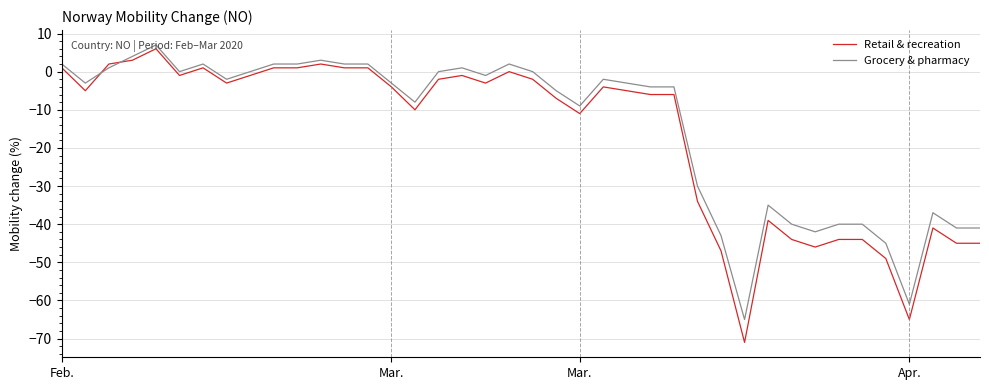

What is the greatest value displayed?

7